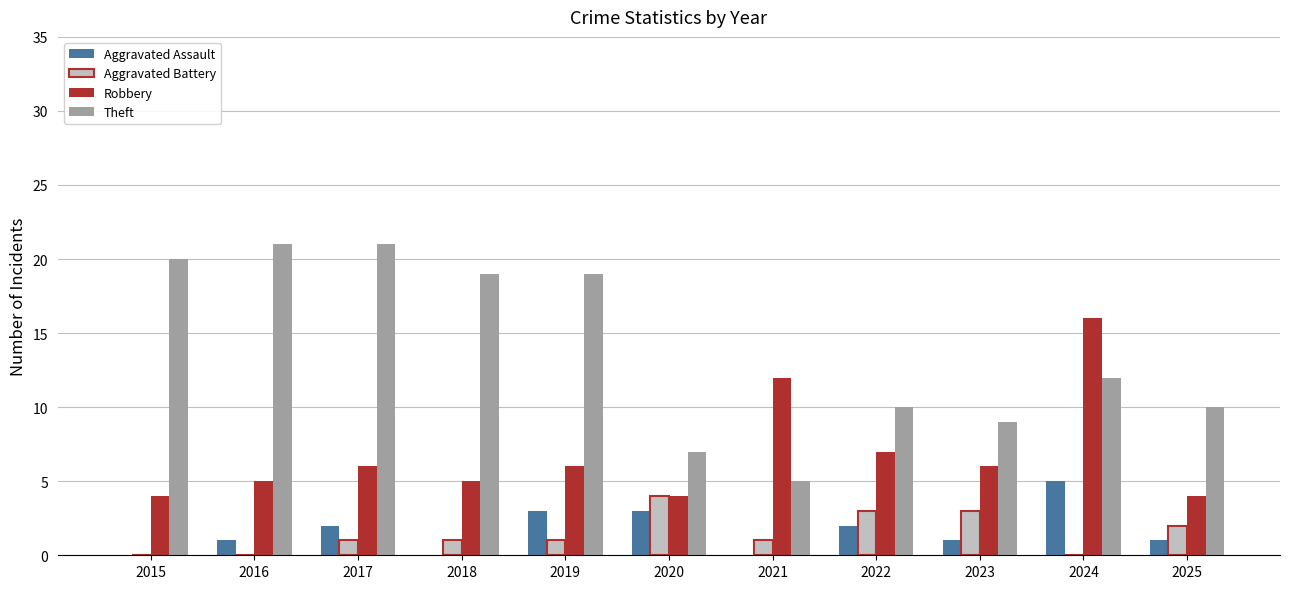

Is it true that Theft equals 10 at 2022?

True